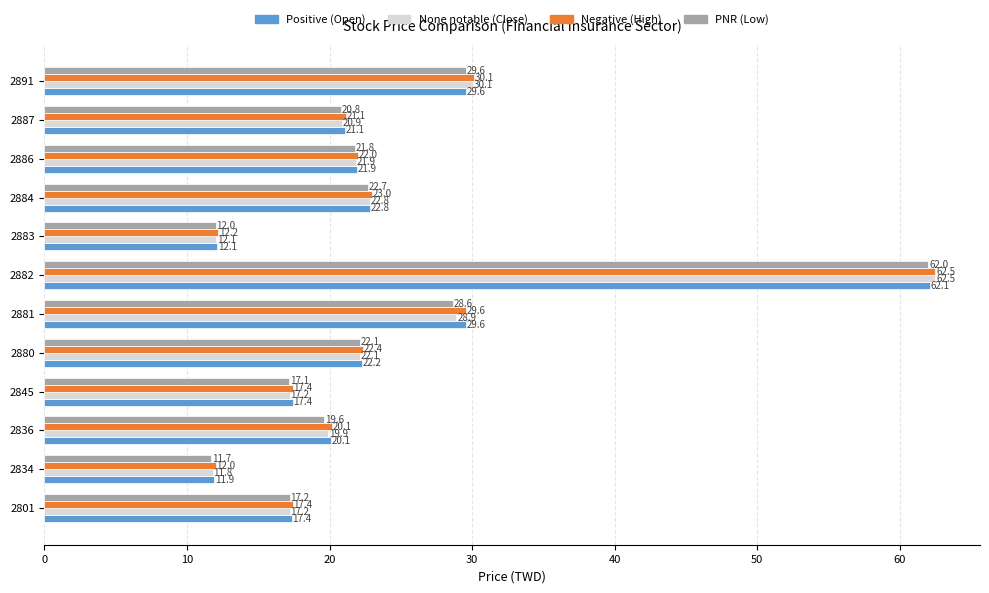

What is the minimum value shown in the chart?

11.7